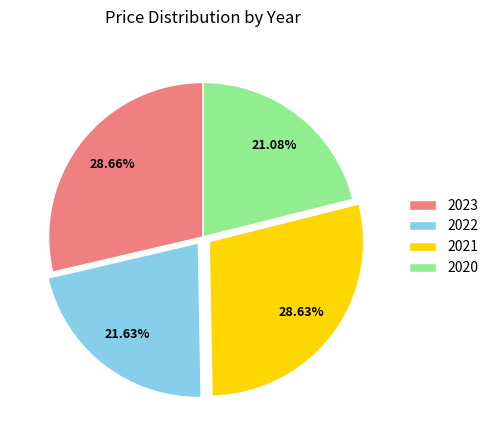

Does 2020 represent more than half of the total?

No